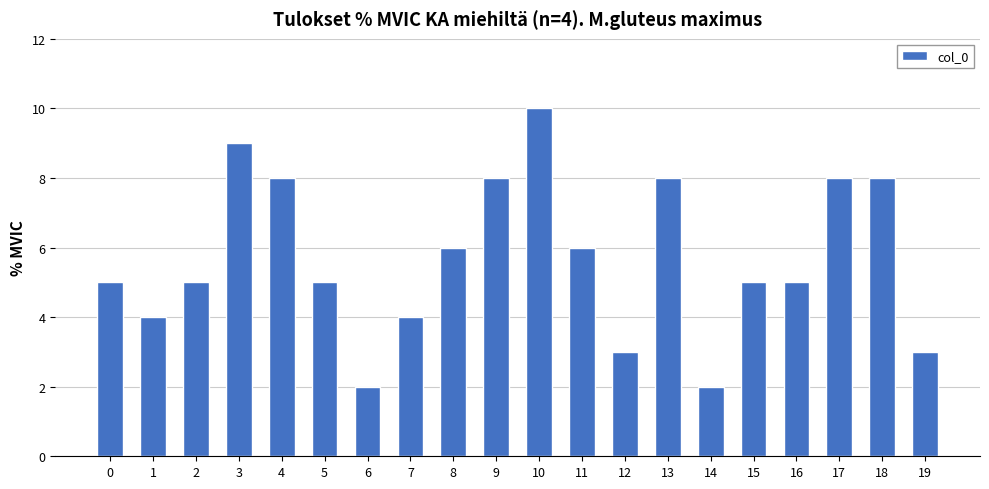

The chart shows a value of 6 at 1. True or false?

False